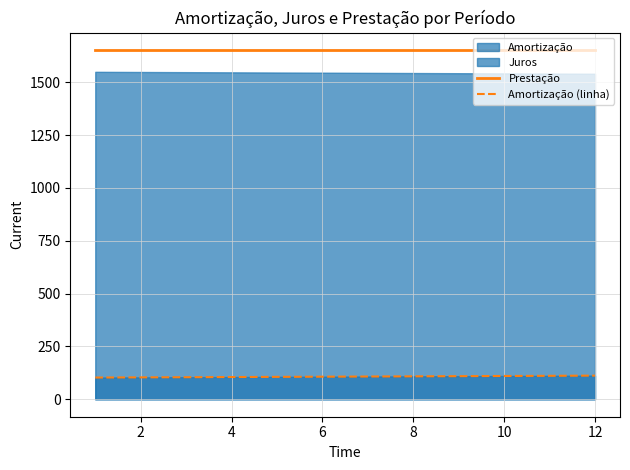

The Prestação series shows 334.3 at 8. True or false?

False